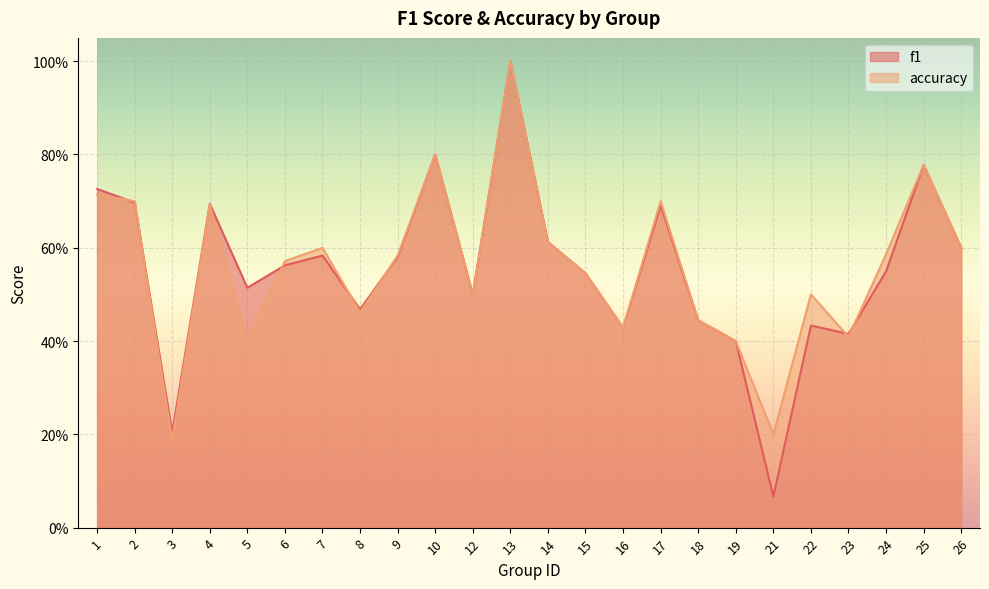

How many interior local peaks does the f1 series have?

7